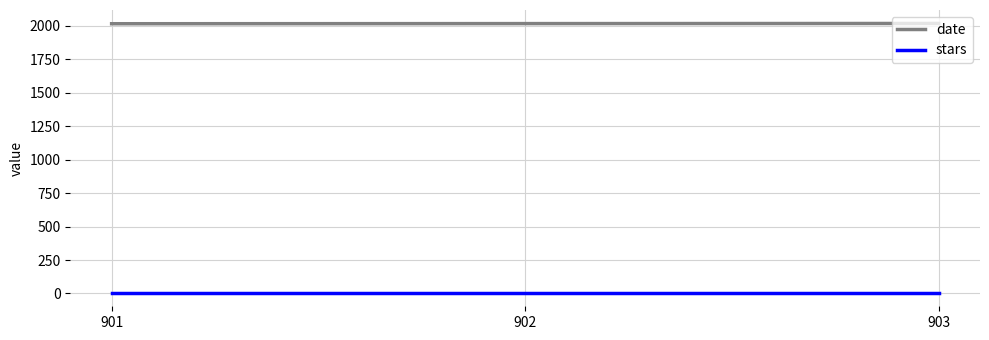

Count the number of data series in this chart.

2